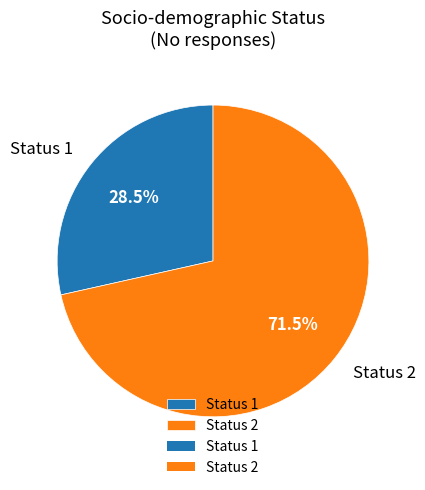

Which slice is the largest?

Status 2